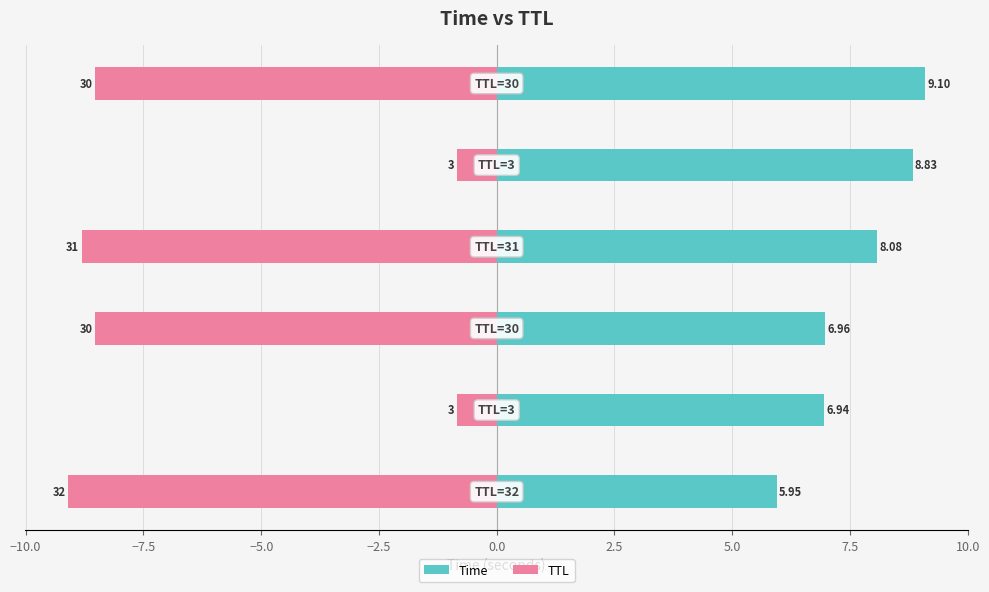

Which series changed the most between −10.0 and −2.5?

Time